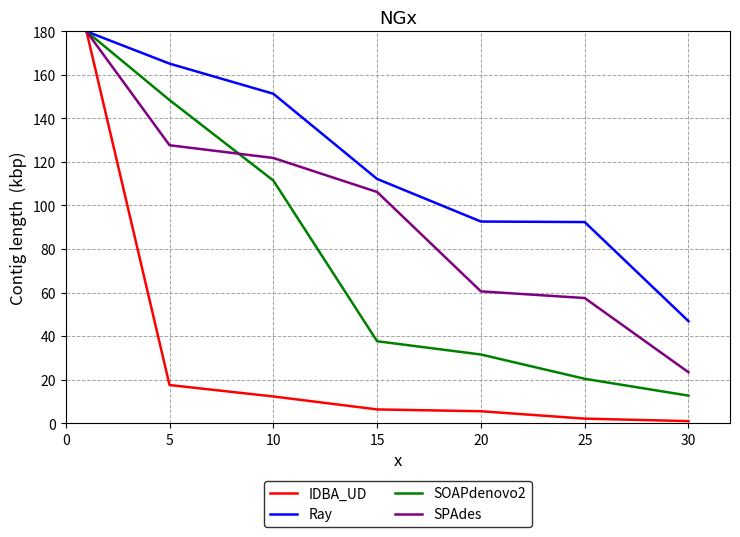

Which series has the largest range (max minus min)?

IDBA_UD